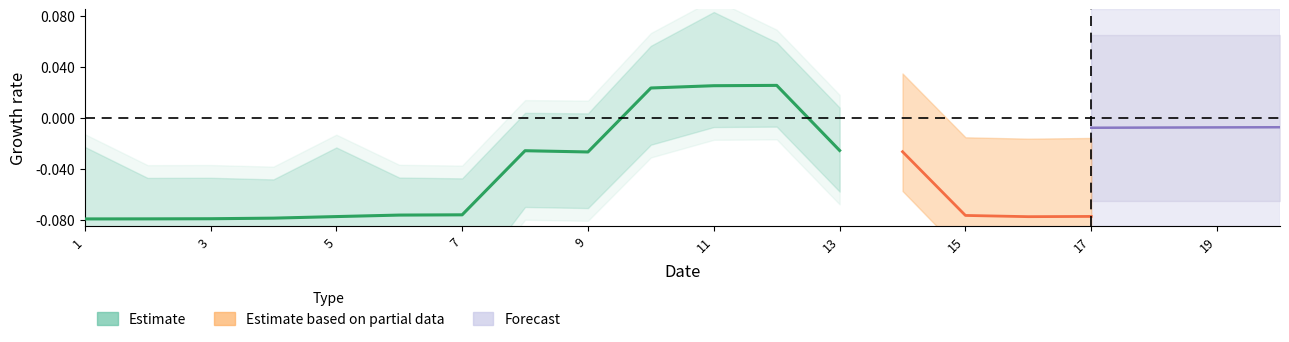

True or false: the data shows -0.0 at 13.

False